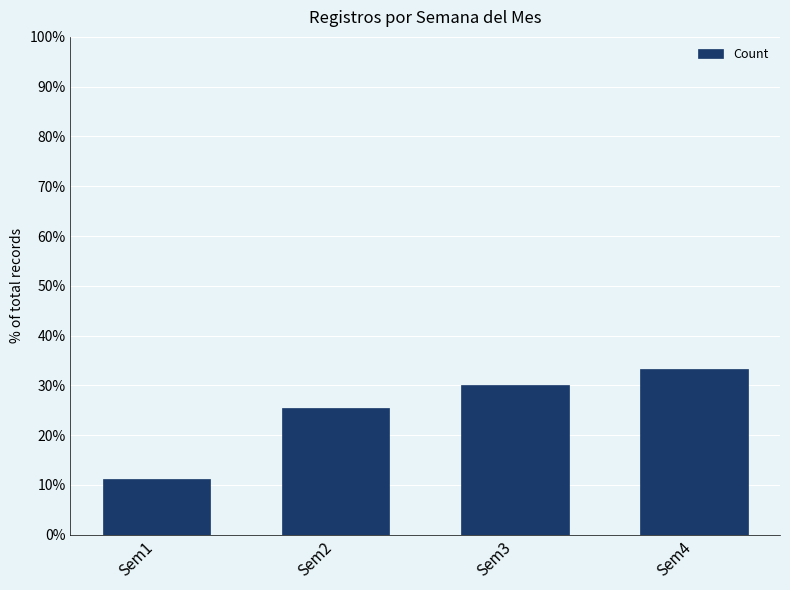

What is the value of the 2nd bar from the left?

25.5